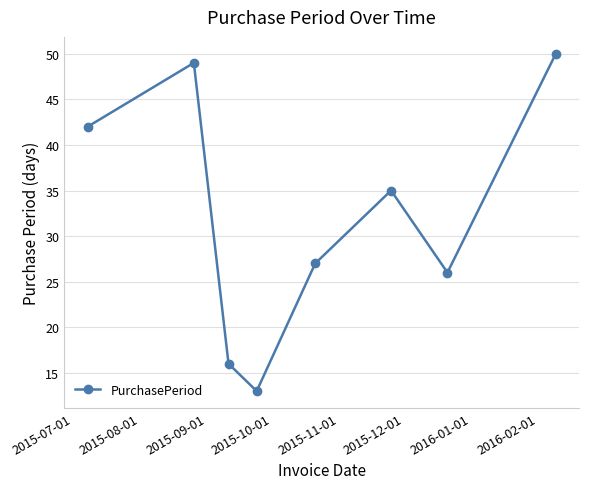

What is the minimum value shown in the chart?

13